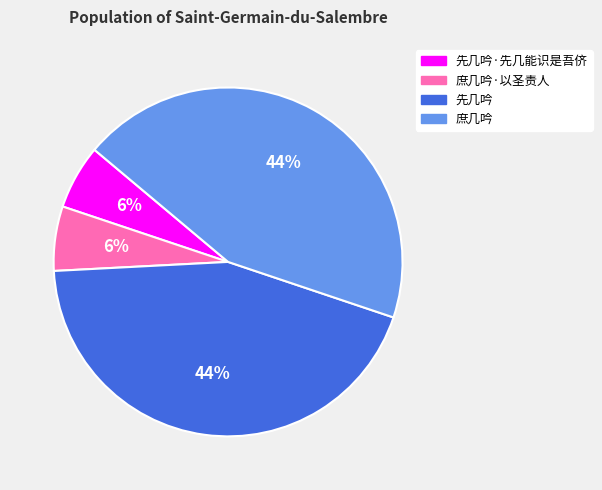

To the nearest percent, what is the difference between the largest and smallest slice percentages?

38%